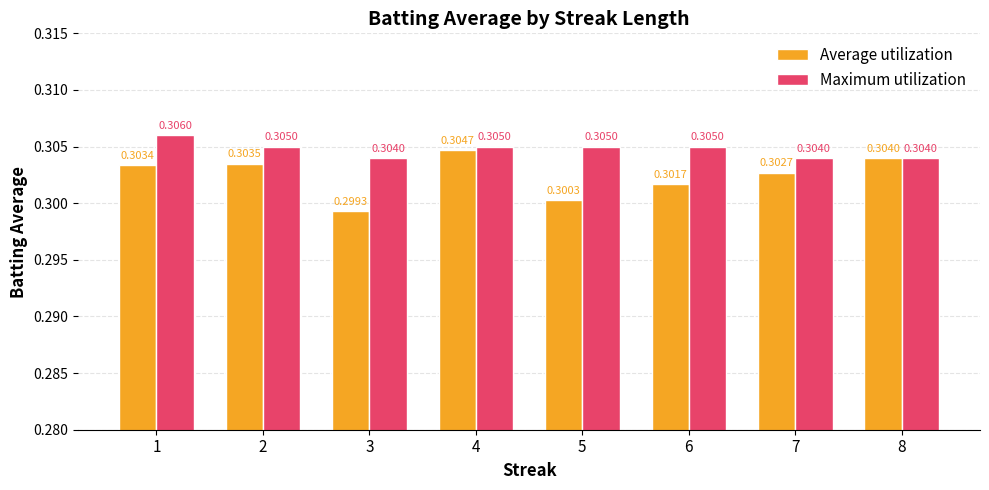

Is the value of Average utilization at 5 greater than the value of Maximum utilization at 1?

No